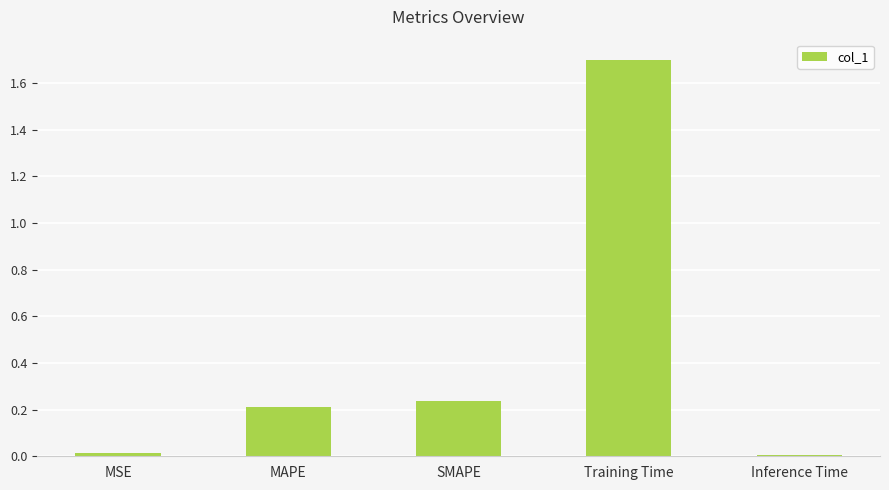

What is the average value?

0.4